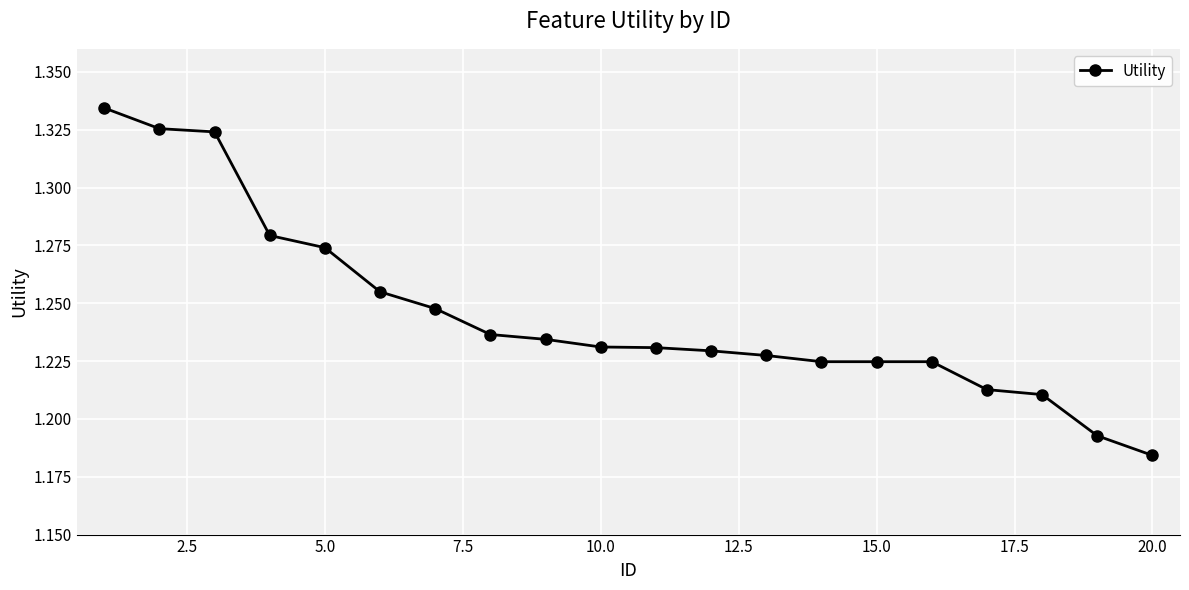

What is the sum of all values?

24.9